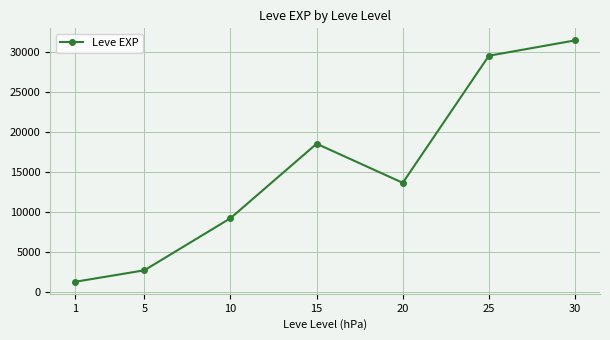

How many interior local peaks (higher than both neighbors) does the data have?

1